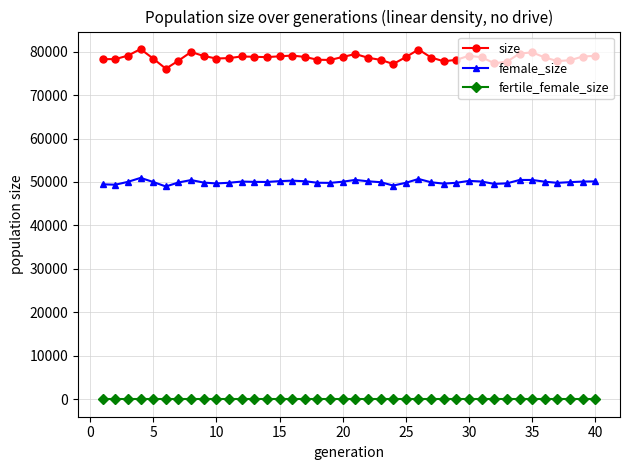

Which series has the largest range (max minus min)?

size